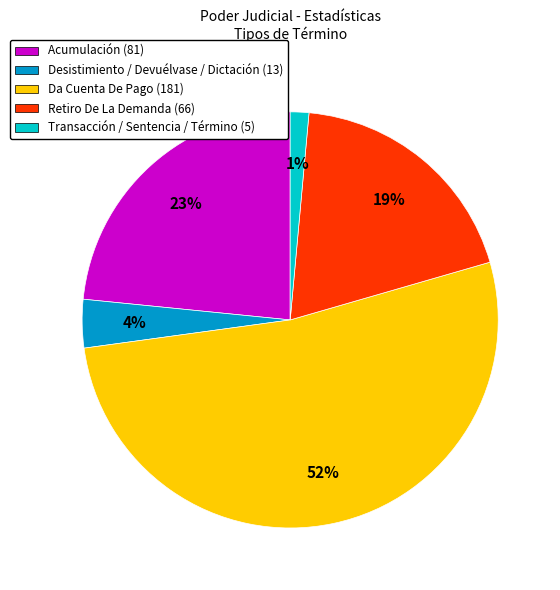

Do Transacción / Sentencia / Término (5) and Desistimiento / Devuélvase / Dictación (13) together represent more than half of the pie?

No